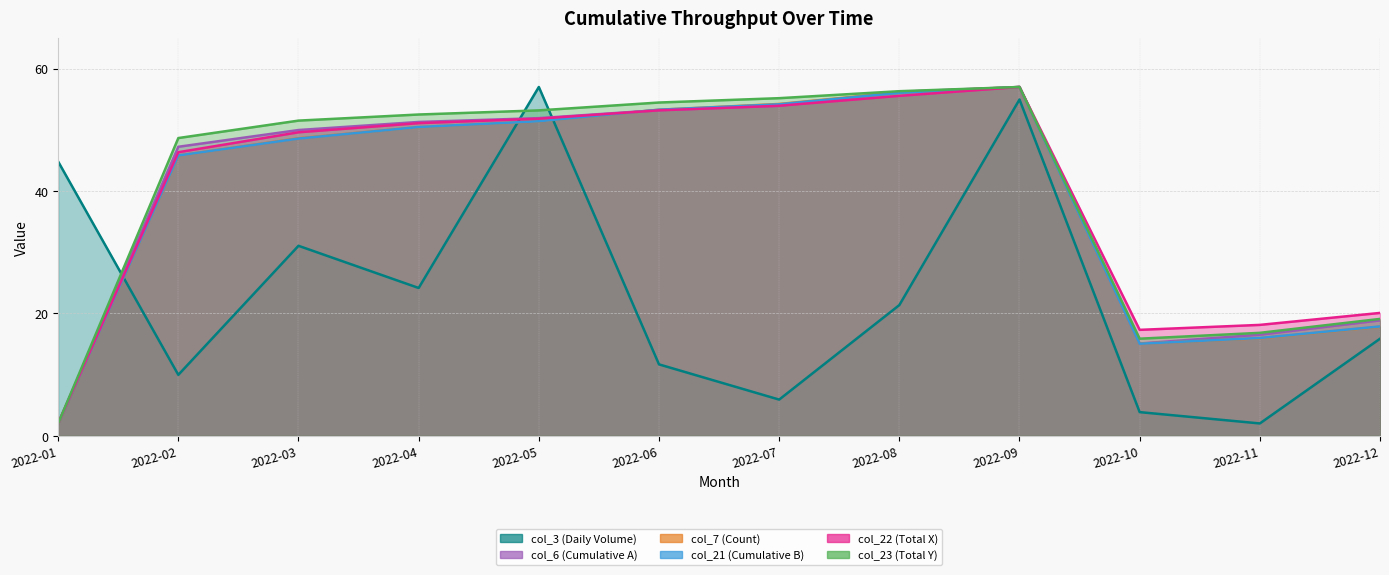

What is the difference between the maximum and second lowest values in the col_7 (Count) series?

42.0